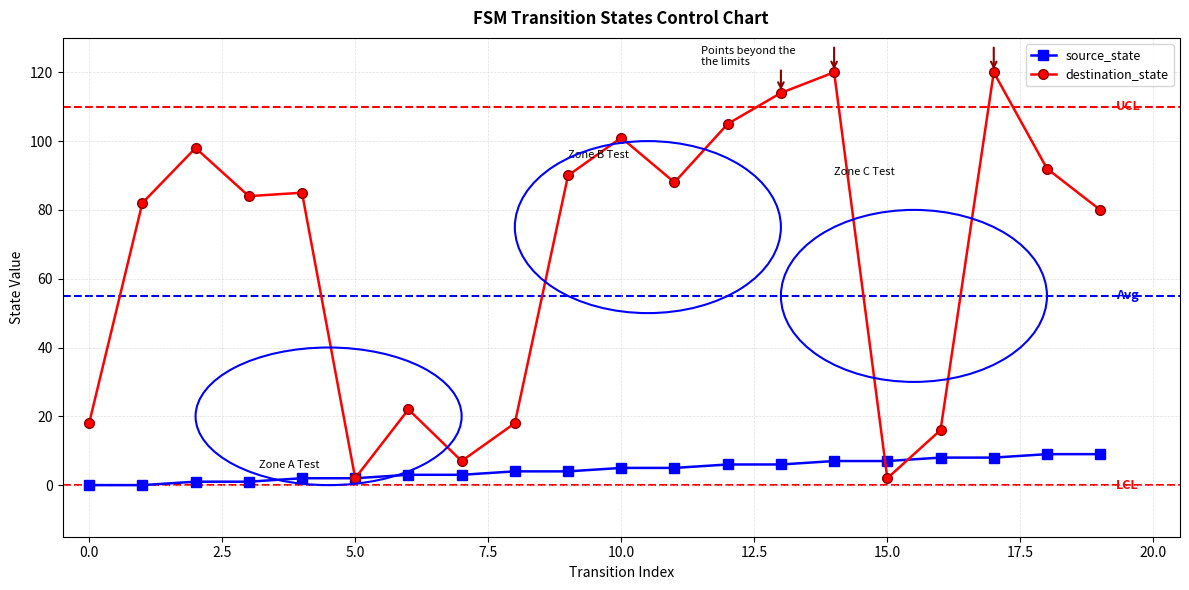

Rank the series by their average value, from lowest to highest.

source_state, destination_state